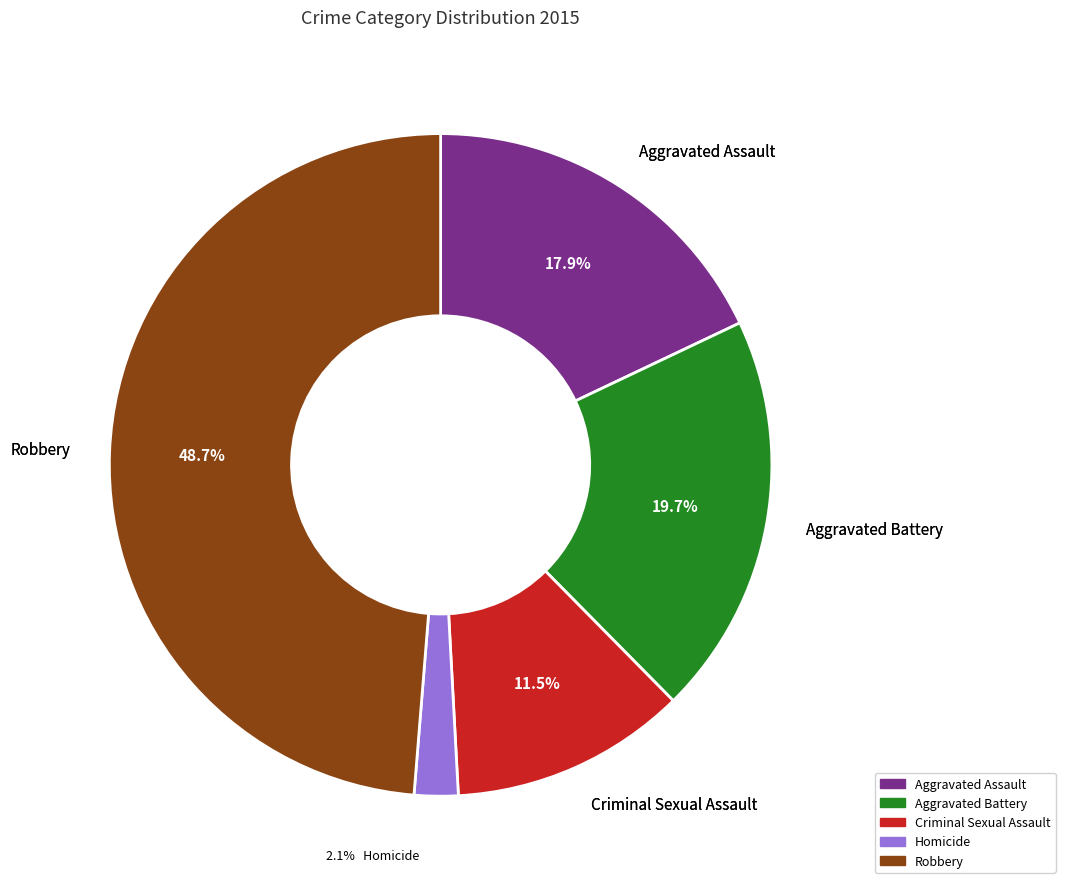

Which category has the biggest portion of the pie?

Robbery